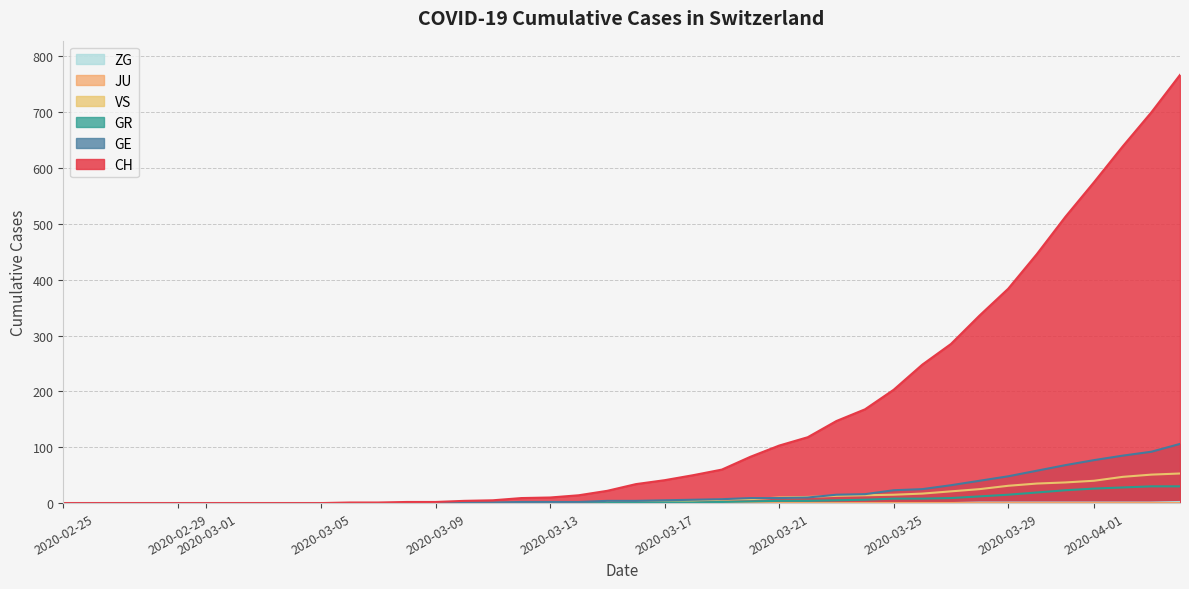

What is the sum of all VS values?

447